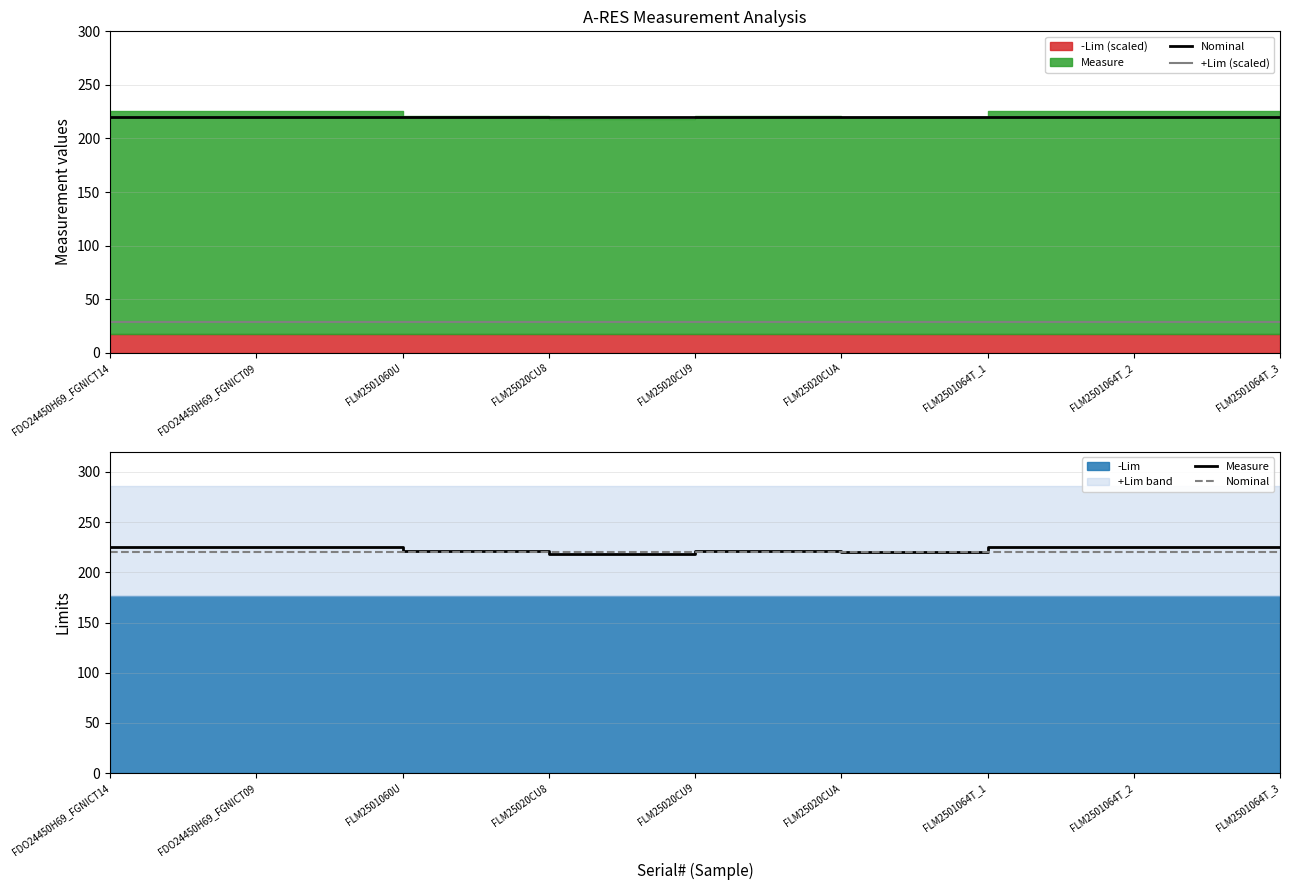

Where is Nominal nearest to the value 220?

FDO24450H69_FGNICT14